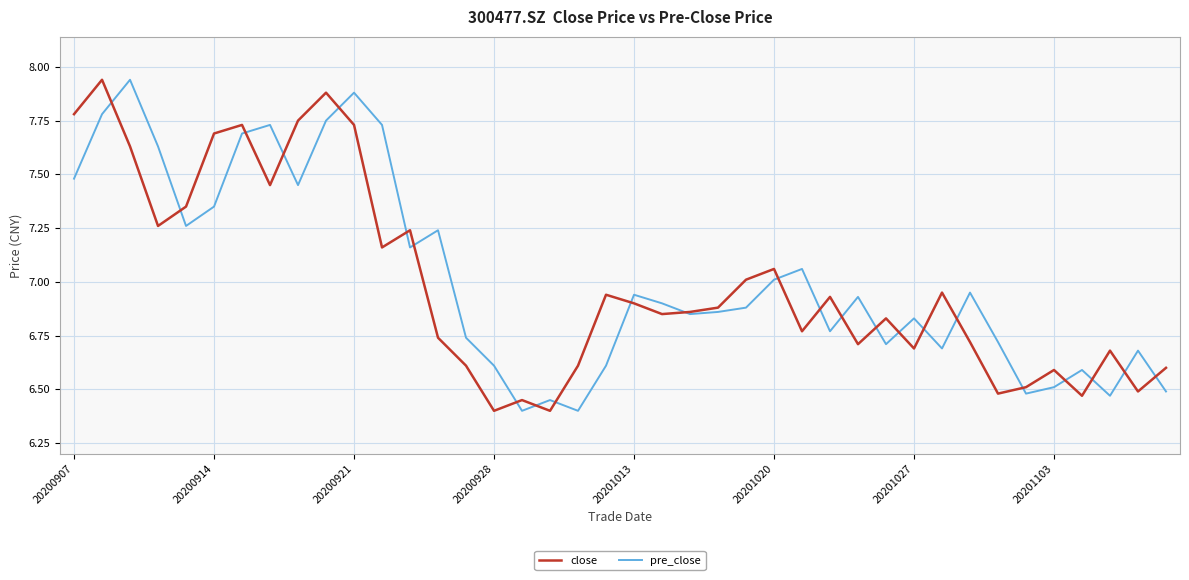

What is the minimum value shown in the chart?

6.4